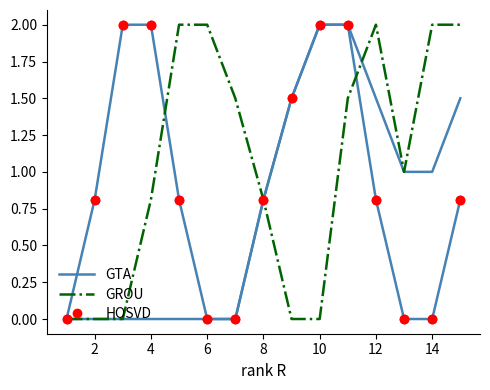

What are all the series names shown in the legend?

GTA, GROU, HOSVD